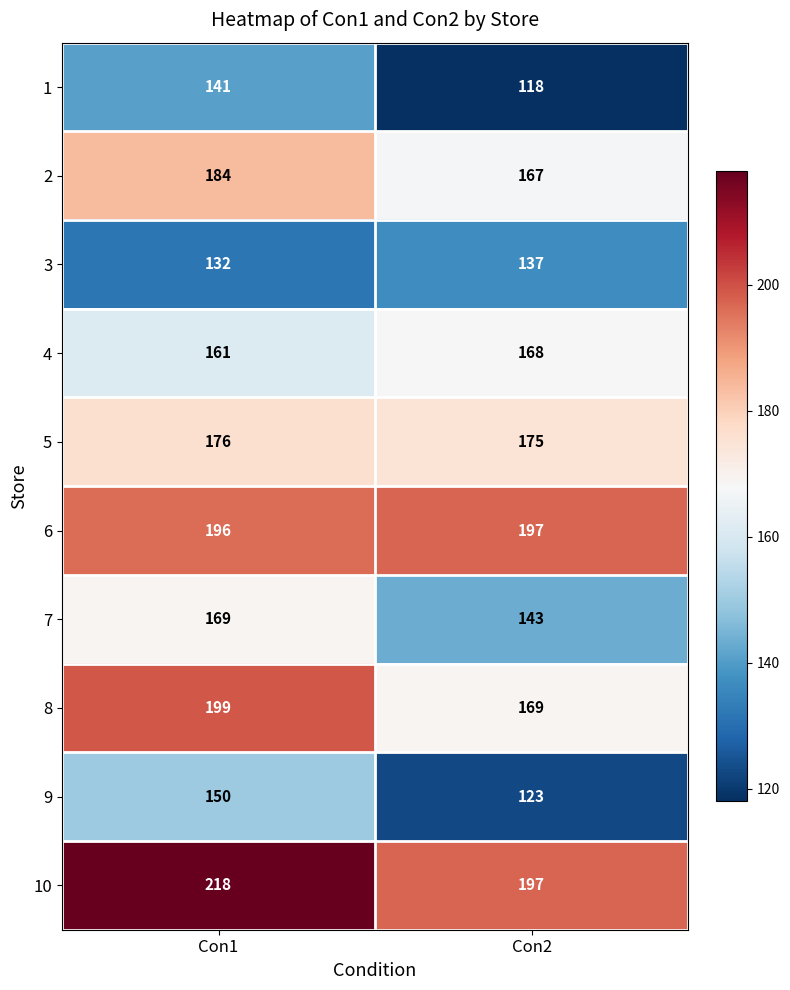

The value of 5 at Con2 is 57. True or false?

False